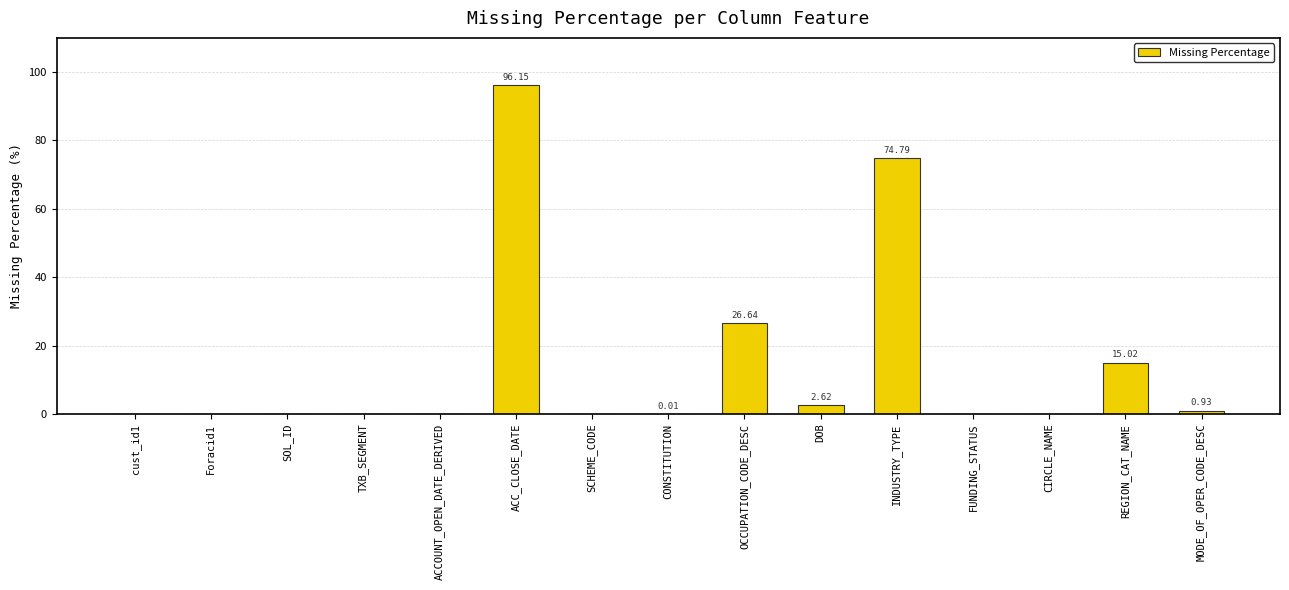

What is the sum of the values at REGION_CAT_NAME and SCHEME_CODE?

15.0